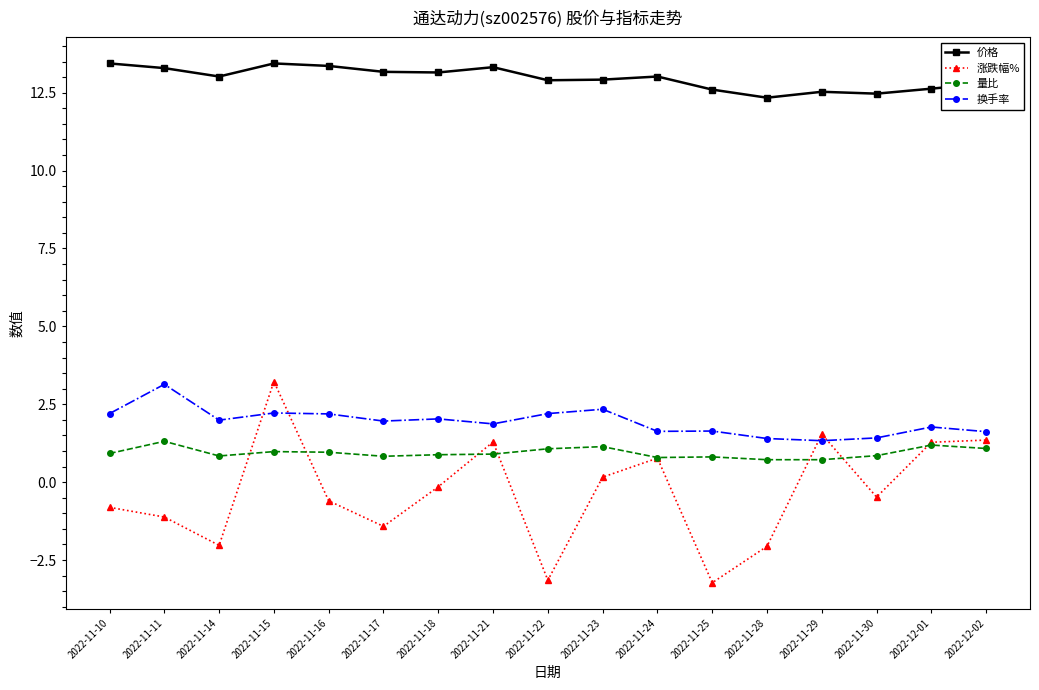

What position from the right is 2022-11-18?

11